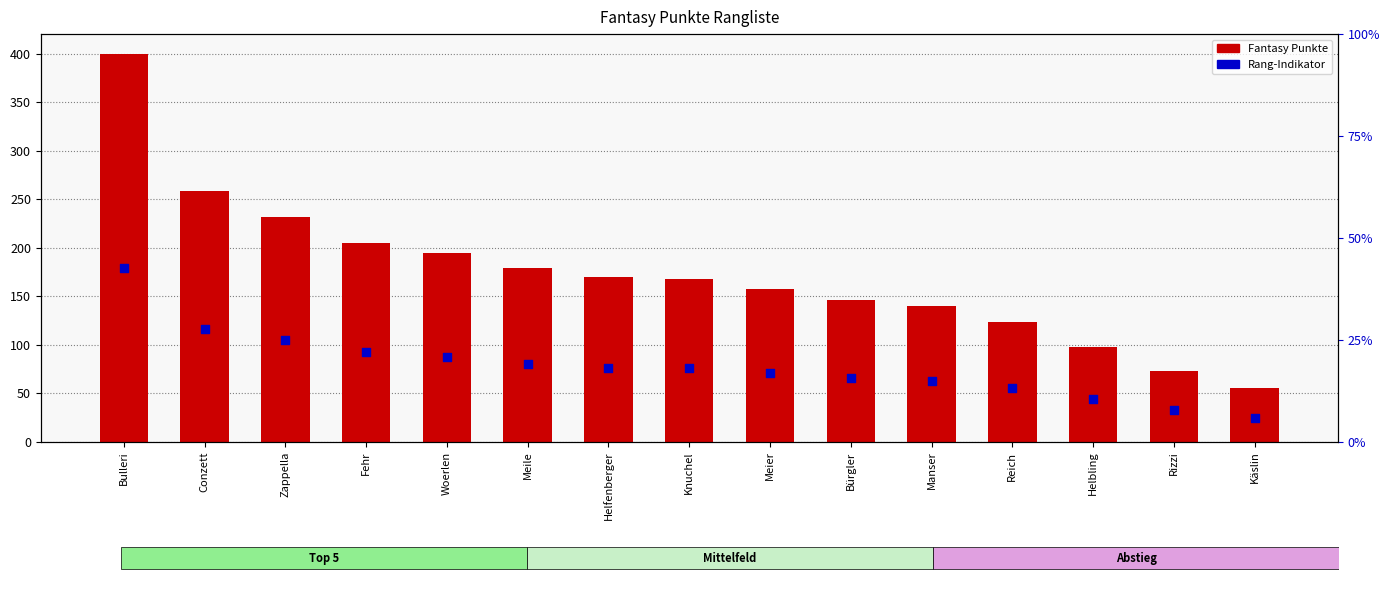

Which series contains the highest Y value?

Fantasy Punkte